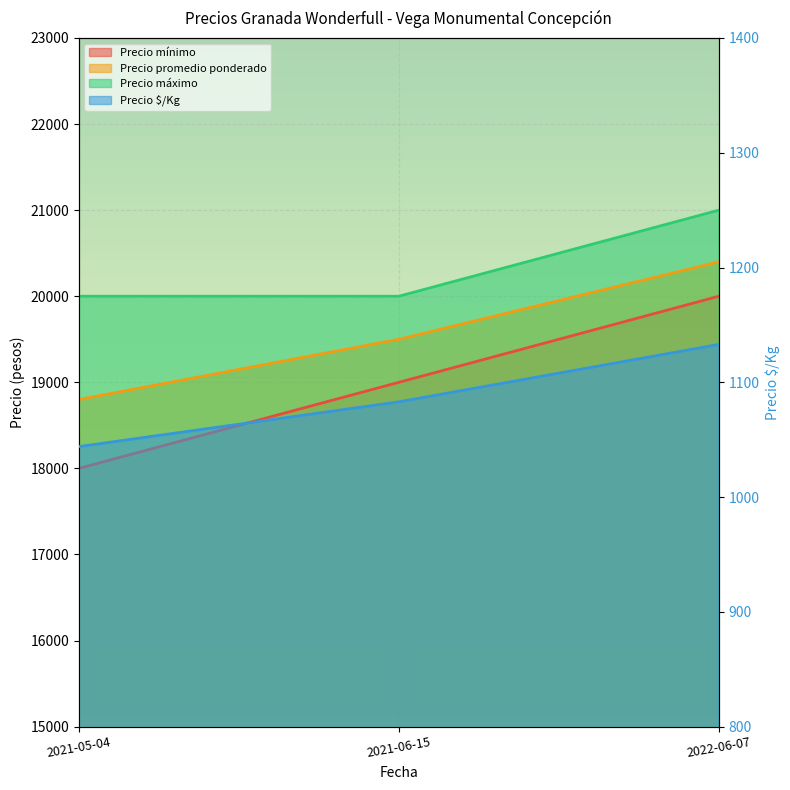

At which label does Precio promedio ponderado first exceed 19500?

2022-06-07